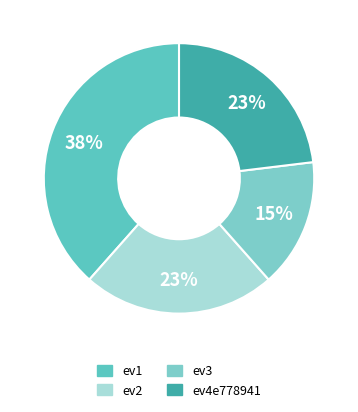

Rank the categories by value from lowest to highest.

ev3, ev2, ev4e778941, ev1